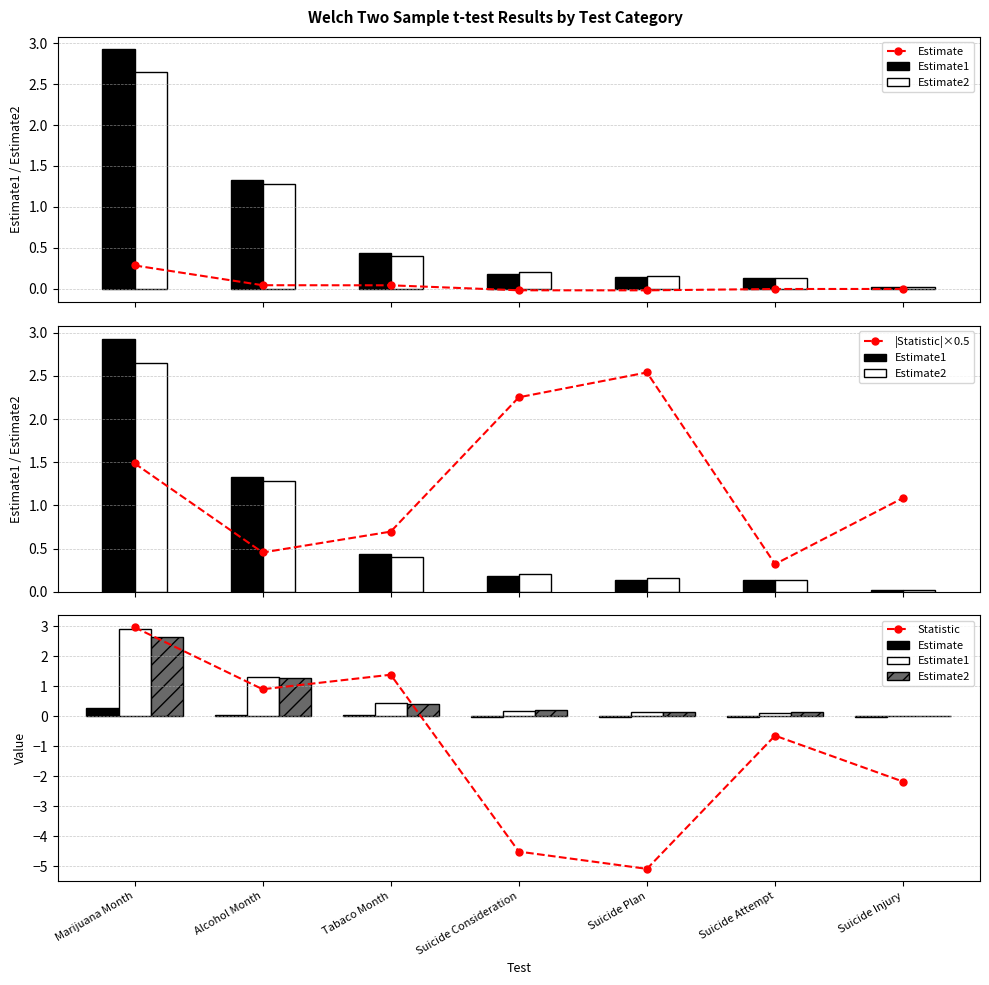

Between Marijuana Month and Tabaco Month, which series saw the biggest shift?

Estimate1